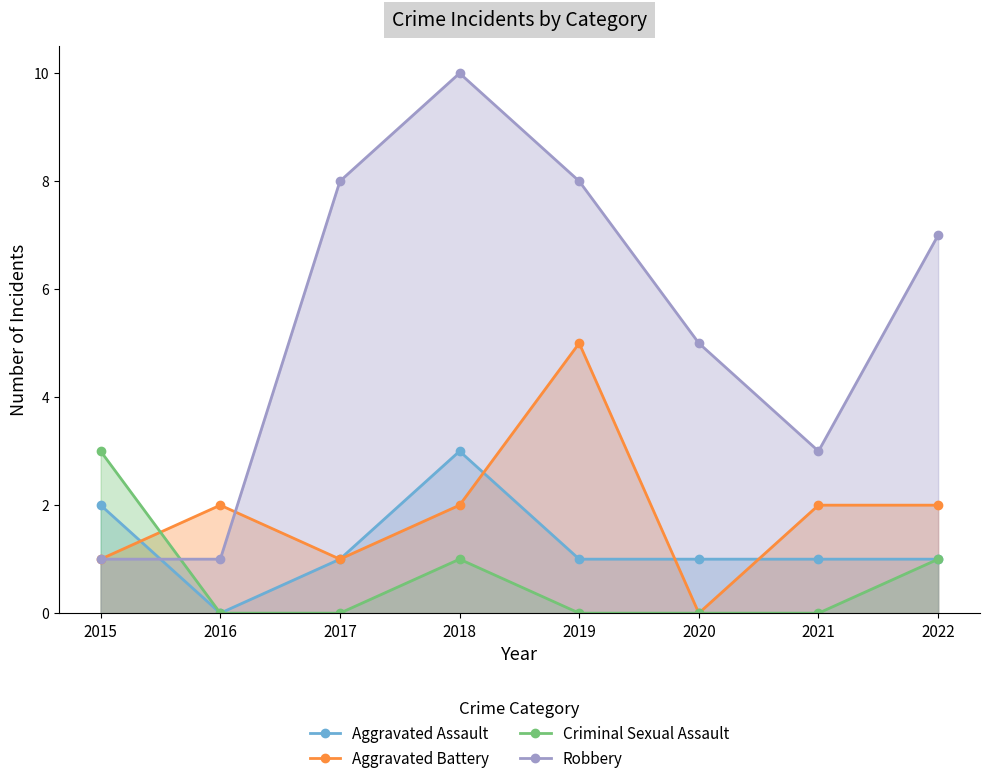

What is the sum of all Criminal Sexual Assault values?

5